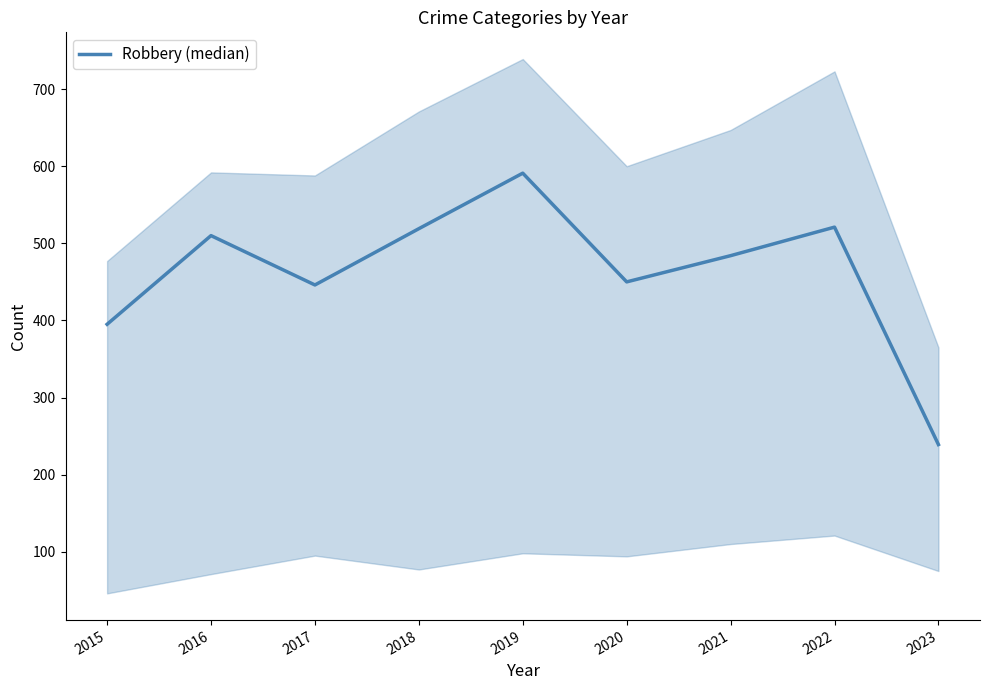

What is the minimum value shown in the chart?

239